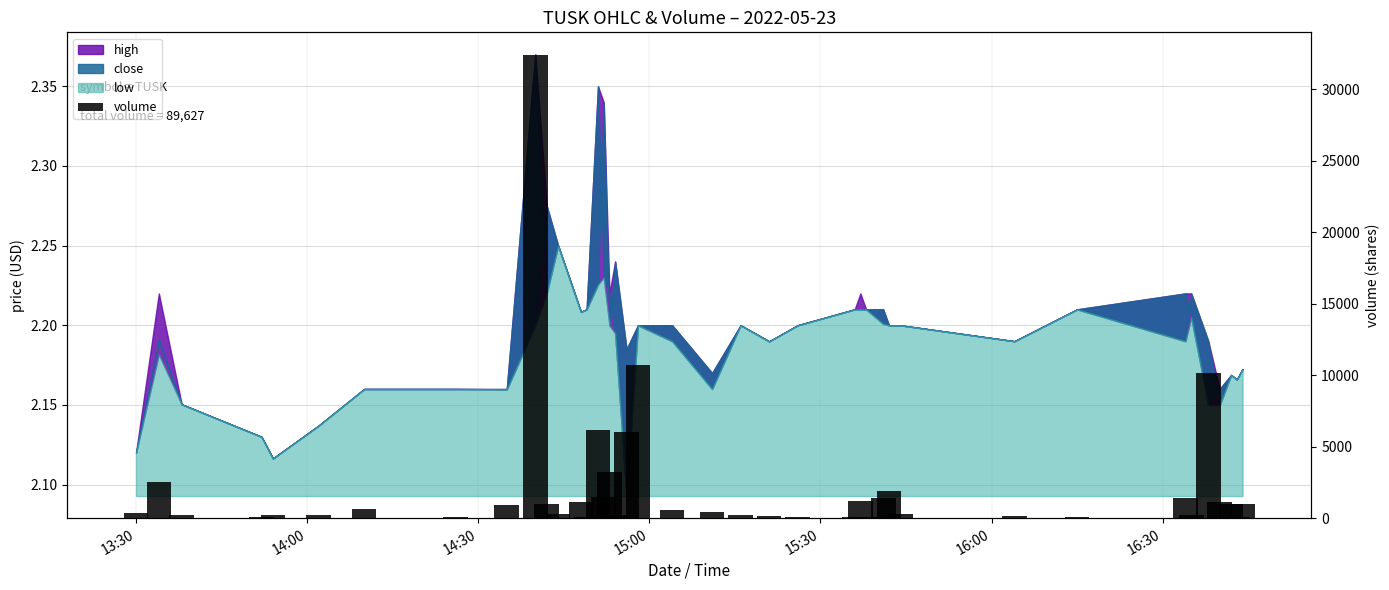

Are the bars grouped side by side (vs. stacked)?

No